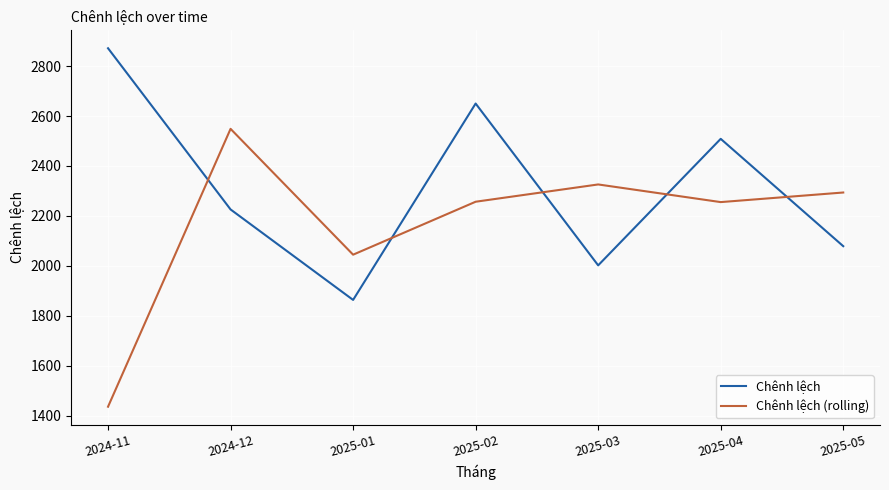

How many intersections are there between Chênh lệch and Chênh lệch (rolling)?

5